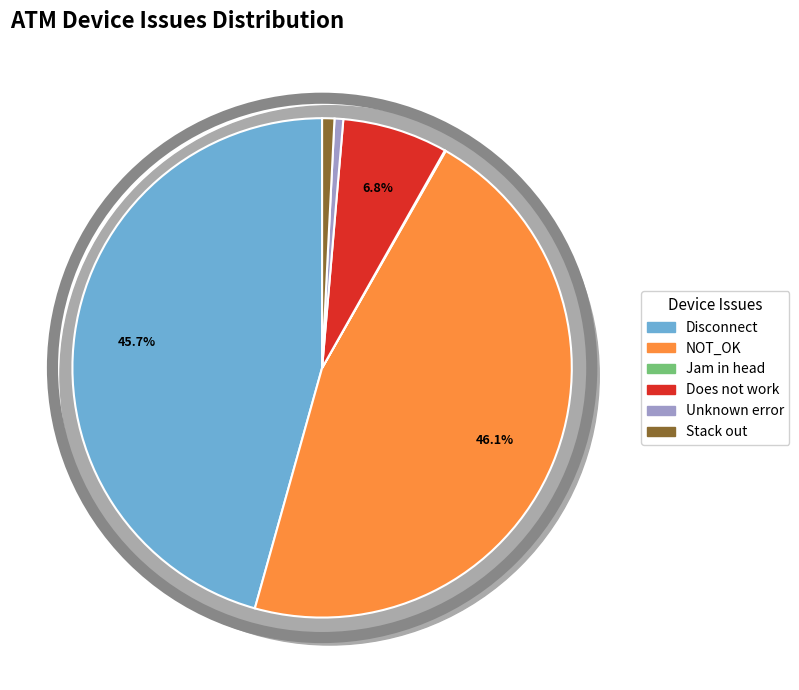

To the nearest percent, what is the combined percentage of Unknown error and Disconnect?

46%